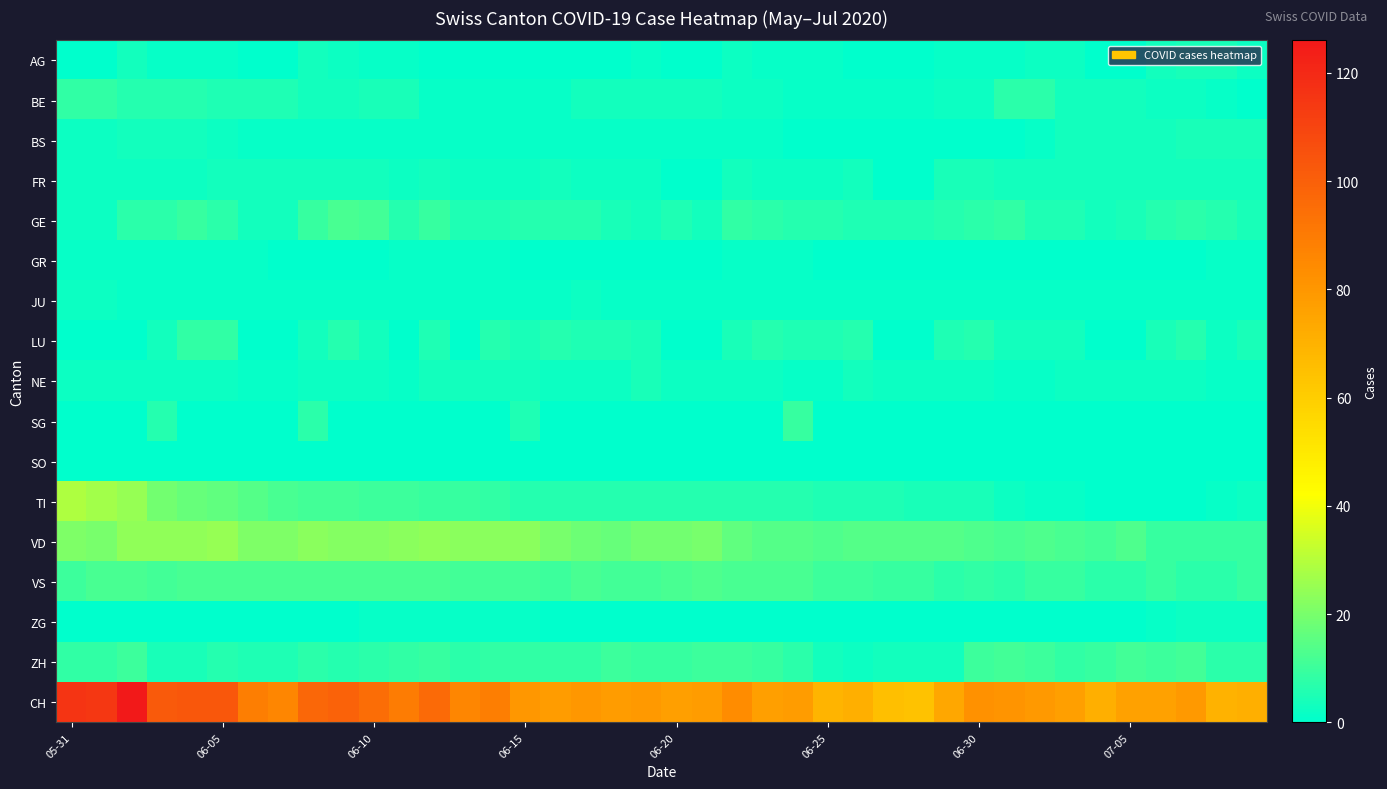

At how many categories does at least one series exceed 76?

30